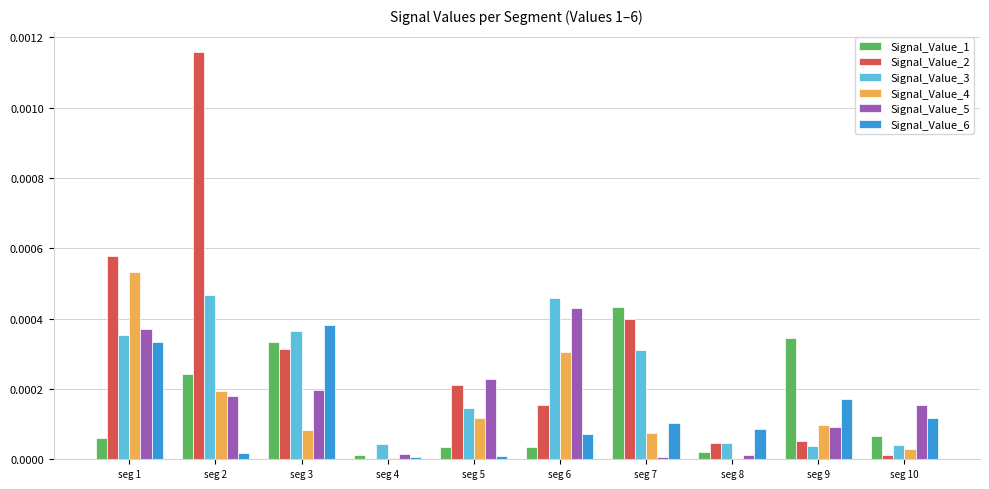

The Signal_Value_4 series shows 0.0 at seg 1. True or false?

True